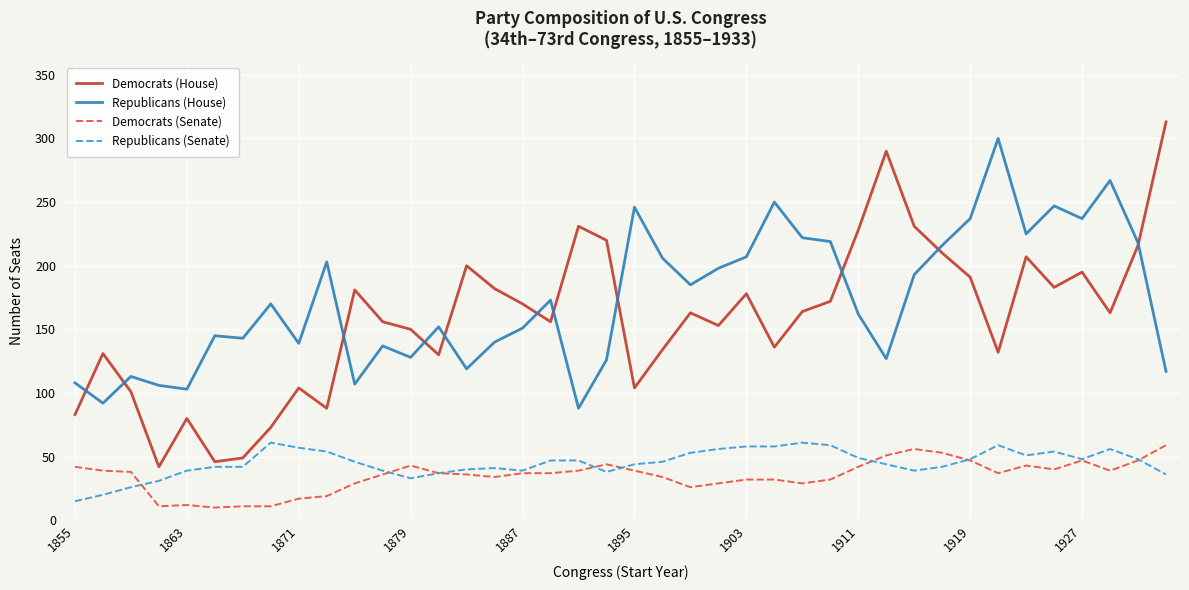

After their last crossing, which series has the higher values: Republicans (House) or Democrats (House)?

Democrats (House)